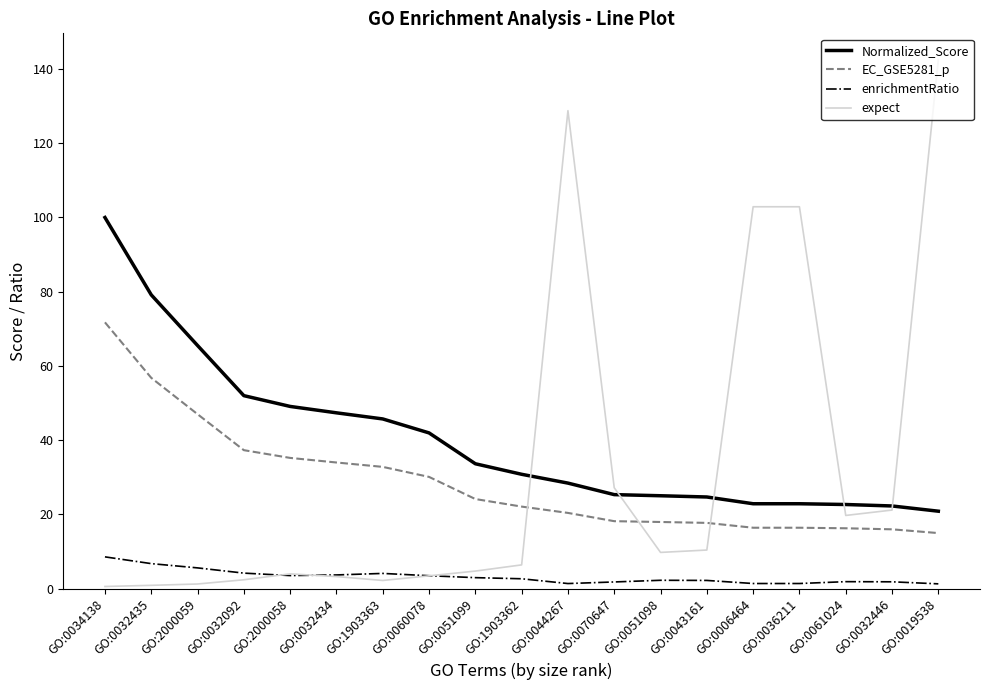

Is it true that Normalized_Score equals 19.1 at GO:0051099?

False